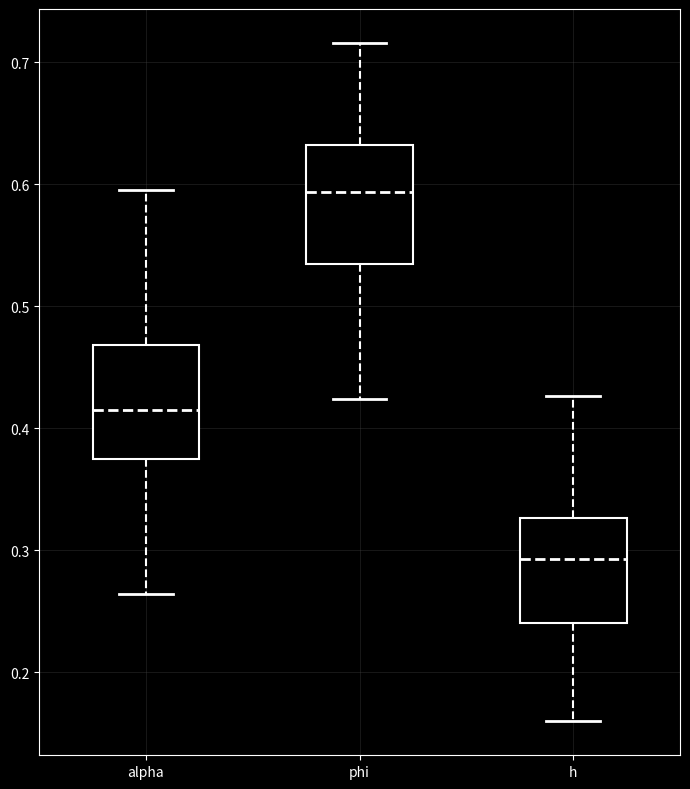

Where is the lower edge of the box for h on the y-axis? The values are not printed on the chart, so give them approximately, as read against the axis.

0.24